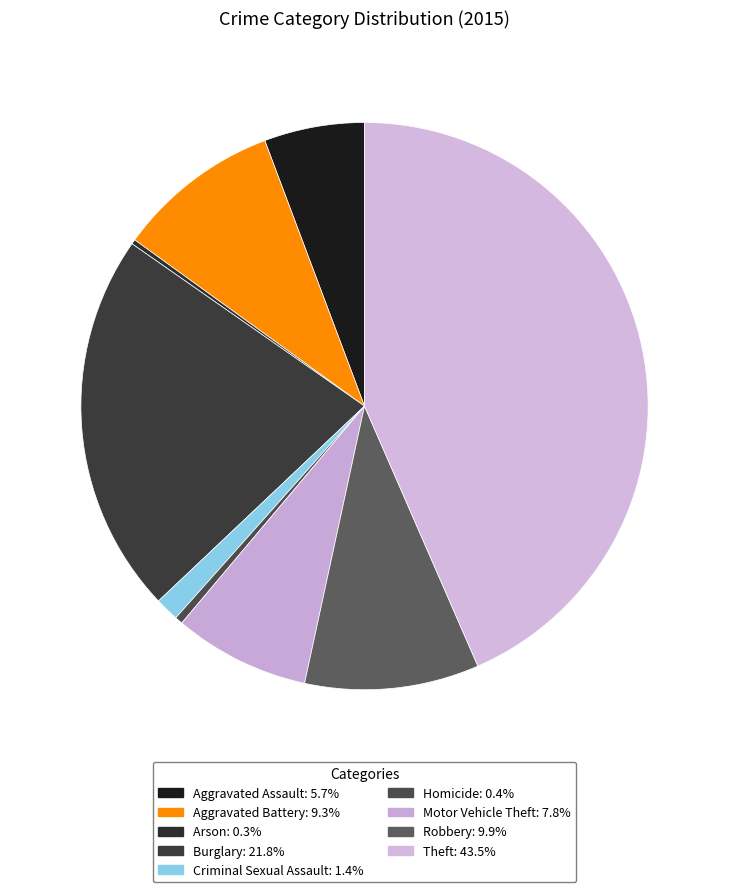

Which slice is the smallest?

Arson